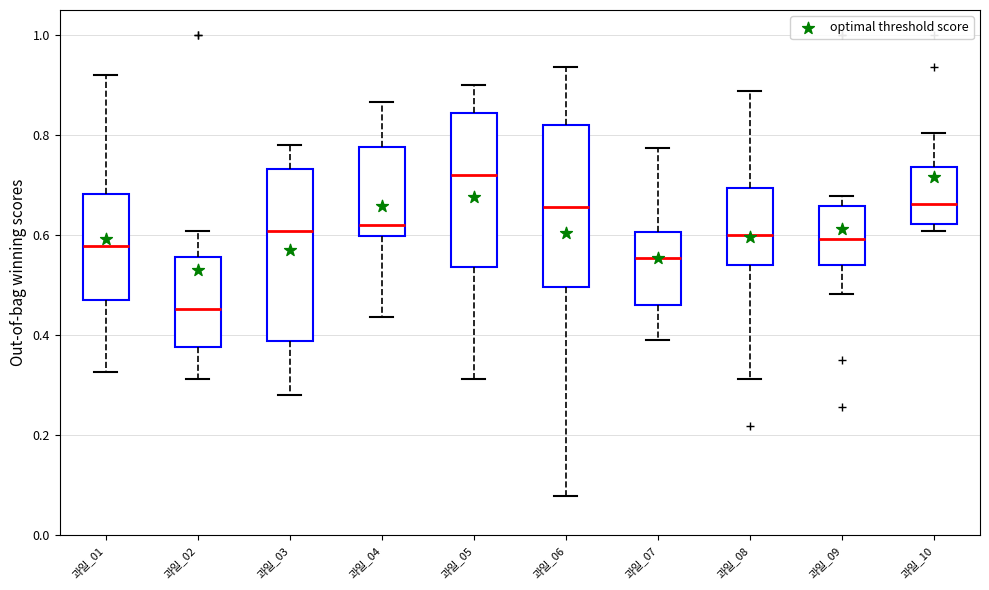

Reading left to right, read every box against the y-axis: the position of its median line, the range the box covers, and the ends of its whiskers. The values are not printed on the chart, so give them approximately, as read against the axis.

과일_01: median 0.58, box 0.46 to 0.68, whiskers 0.32 to 0.92
과일_02: median 0.46, box 0.38 to 0.56, whiskers 0.32 to 0.60
과일_03: median 0.60, box 0.38 to 0.74, whiskers 0.28 to 0.78
과일_04: median 0.62, box 0.60 to 0.78, whiskers 0.44 to 0.86
과일_05: median 0.72, box 0.54 to 0.84, whiskers 0.32 to 0.90
과일_06: median 0.66, box 0.50 to 0.82, whiskers 0.08 to 0.94
과일_07: median 0.56, box 0.46 to 0.60, whiskers 0.38 to 0.78
과일_08: median 0.60, box 0.54 to 0.70, whiskers 0.32 to 0.88
과일_09: median 0.60, box 0.54 to 0.66, whiskers 0.48 to 0.68
과일_10: median 0.66, box 0.62 to 0.74, whiskers 0.60 to 0.80